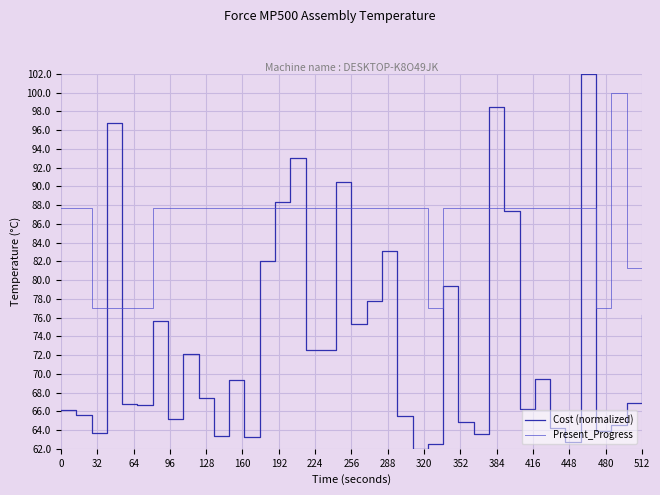

Rank the series by their average value, from lowest to highest.

Cost (normalized), Present_Progress